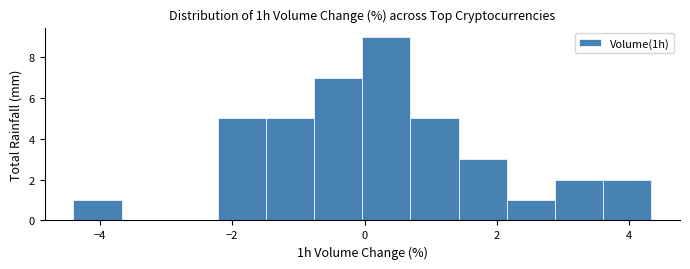

Read against the x-axis, roughly where is the centre of the tallest bar?

0.4